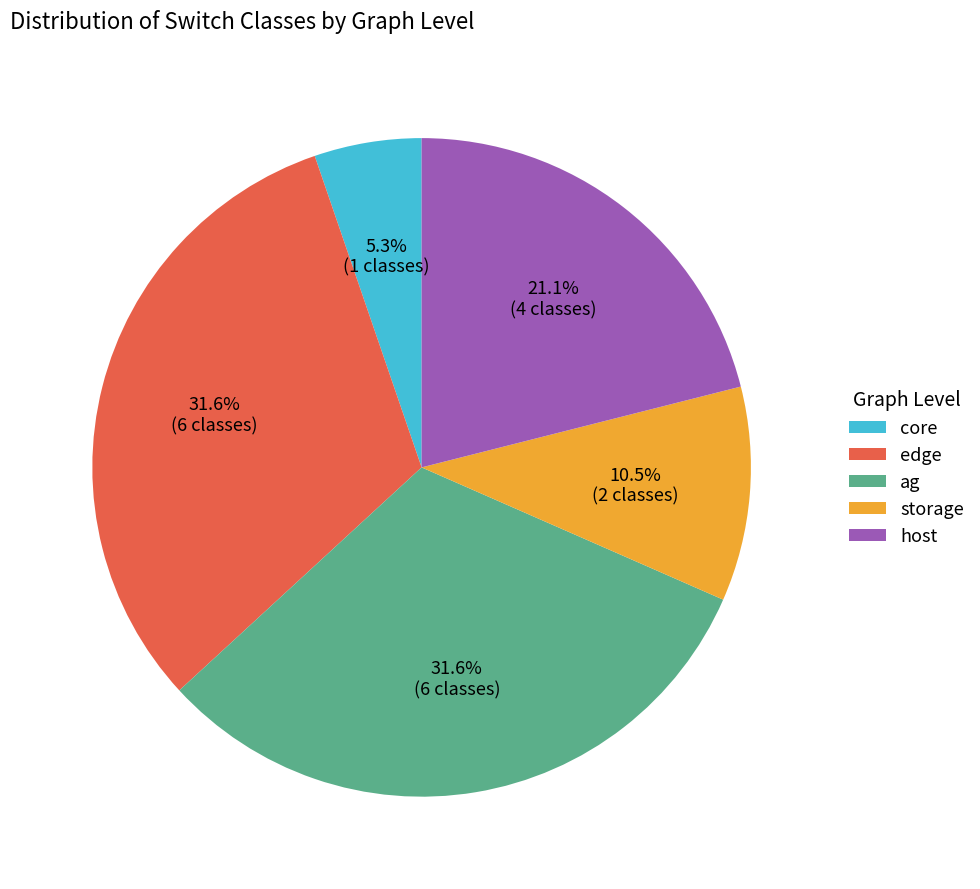

Does any single category account for the majority?

No